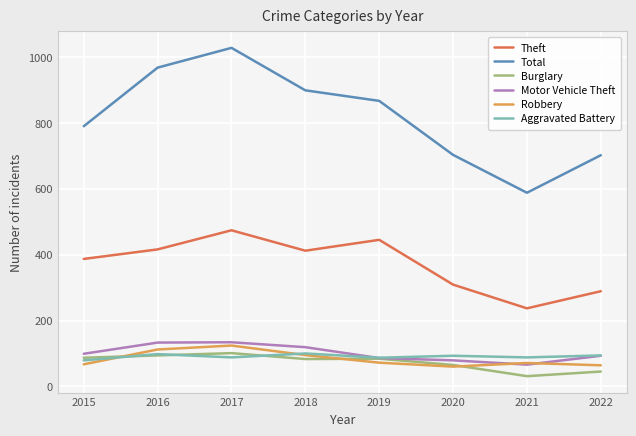

What is the difference between the Theft values at 2017 and 2018?

62